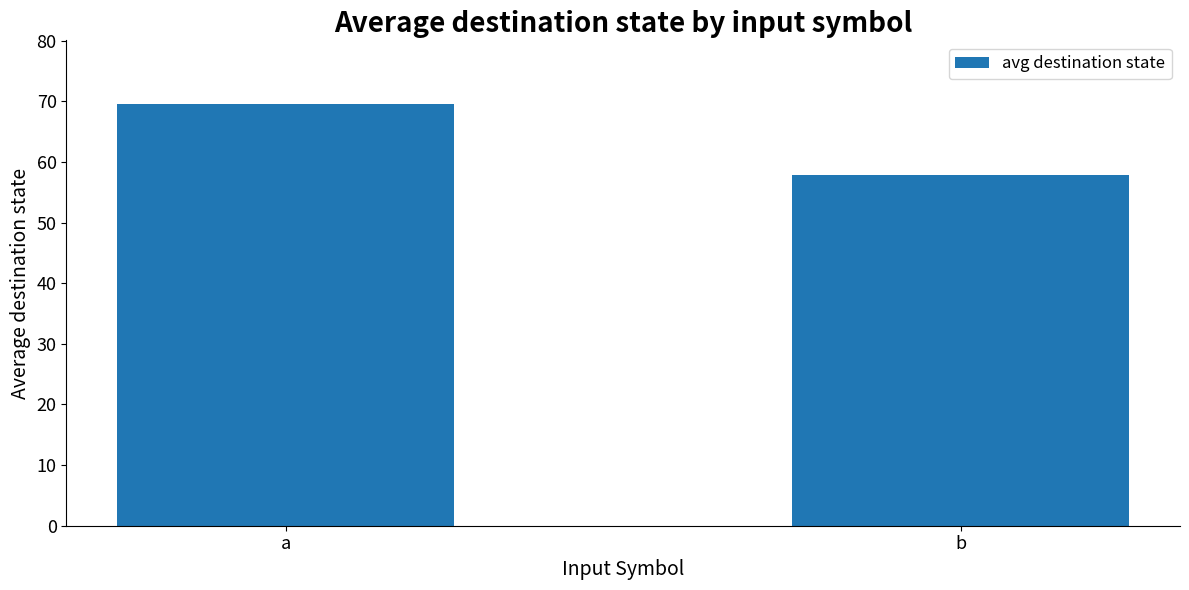

Are the bars horizontal?

No